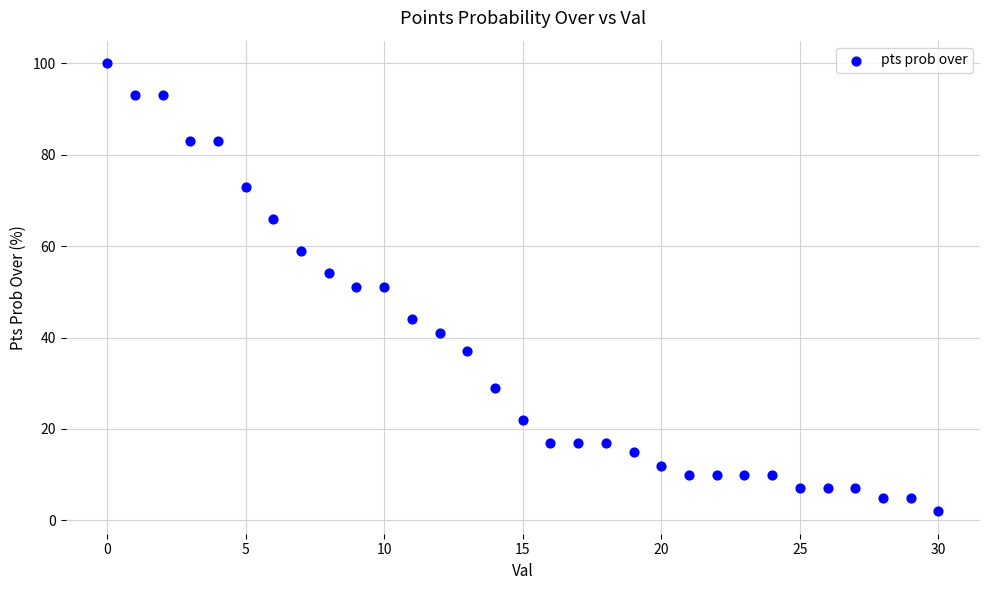

What is the range of Y values (max minus min)?

98